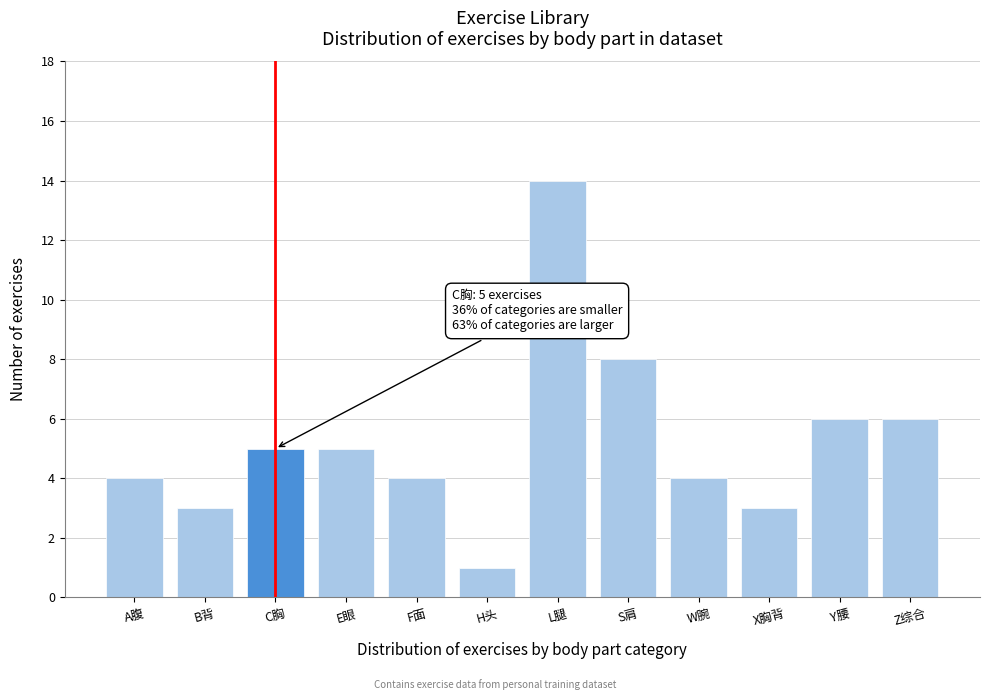

Reading left to right, transcribe all the data shown in this chart.

4	3	5	5	4	1	14	8	4	3	6	6